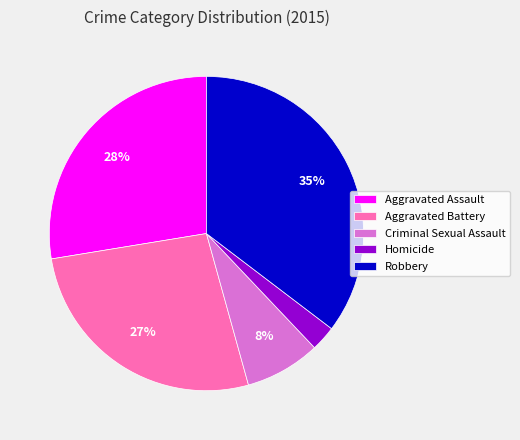

The Aggravated Assault slice represents 28% of the pie. True or false?

True